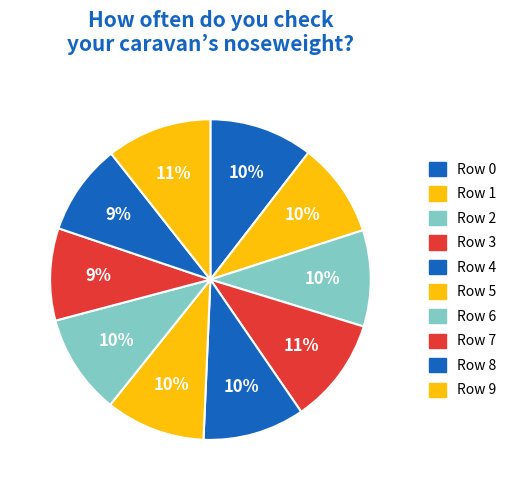

Which has a higher value, Row 5 or Row 6?

Row 6